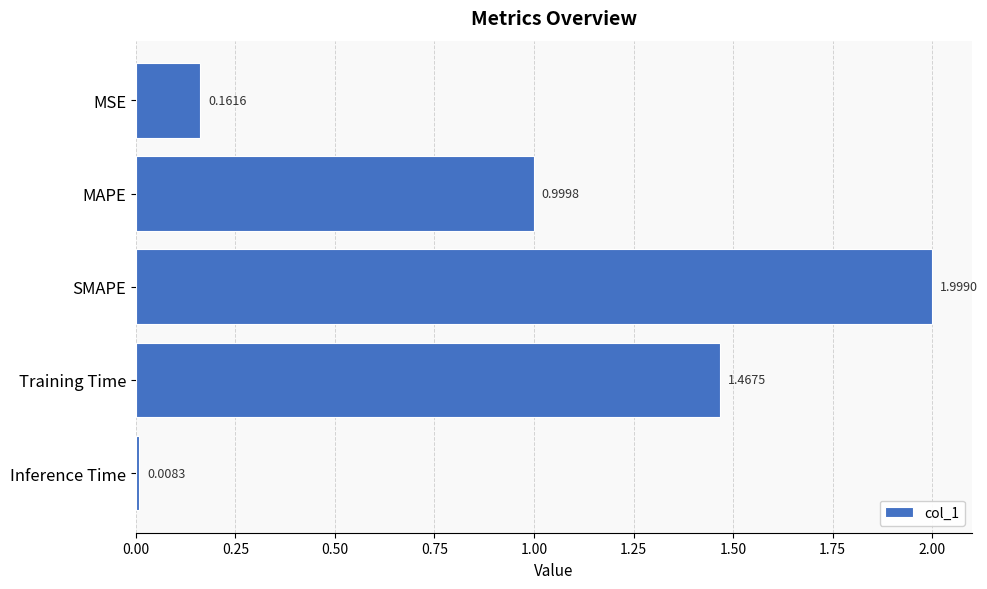

Which has a higher value, Training Time or MAPE?

Training Time